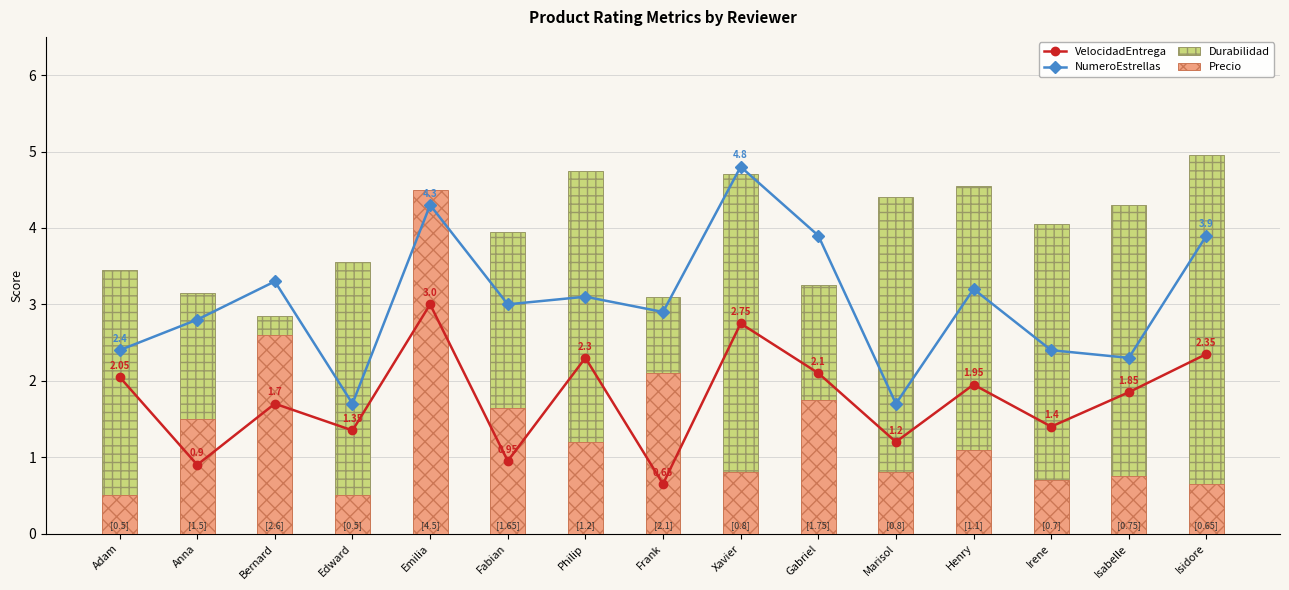

True or false: VelocidadEntrega has a value of 0.3 at Marisol.

False